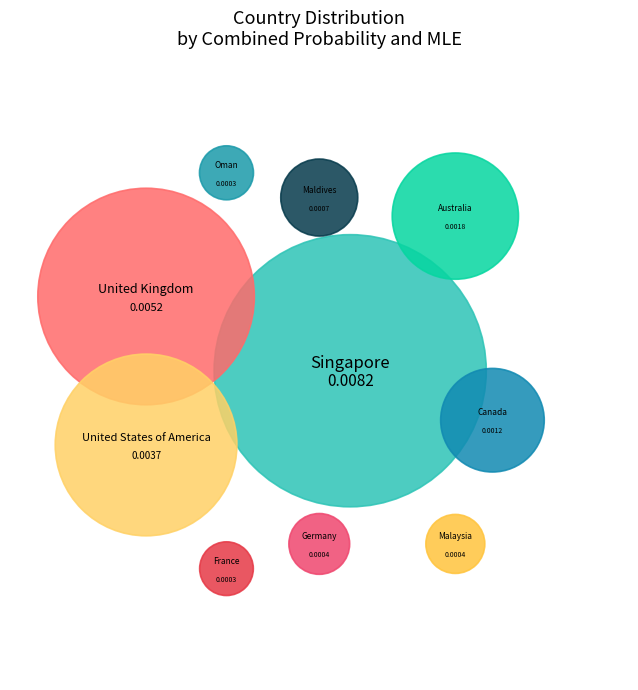

Rank the categories by value from highest to lowest.

Singapore, United Kingdom, United States of America, Australia, Canada, Maldives, Germany, Malaysia, Oman, France